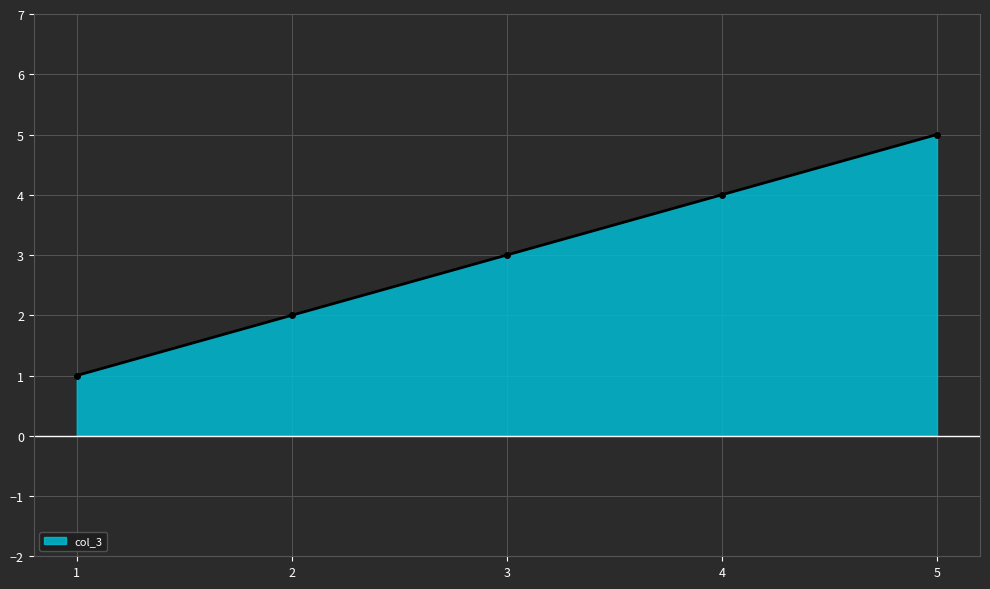

Read the value at 1.

1